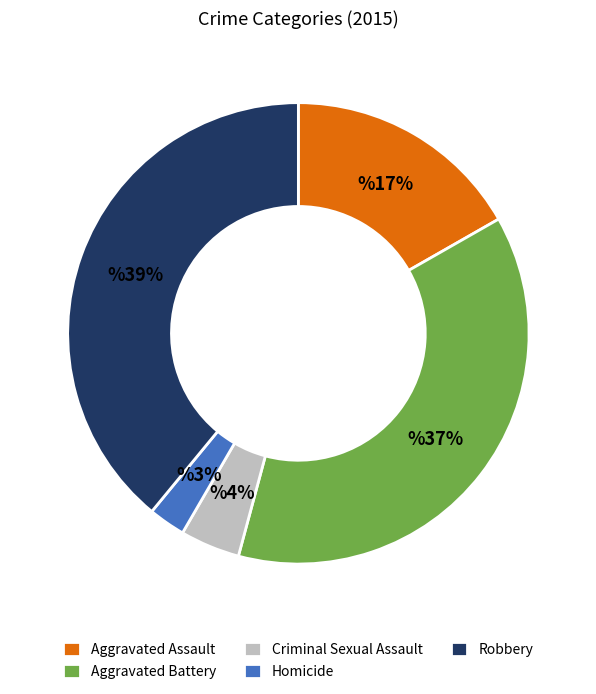

How many slices are in this pie chart?

5